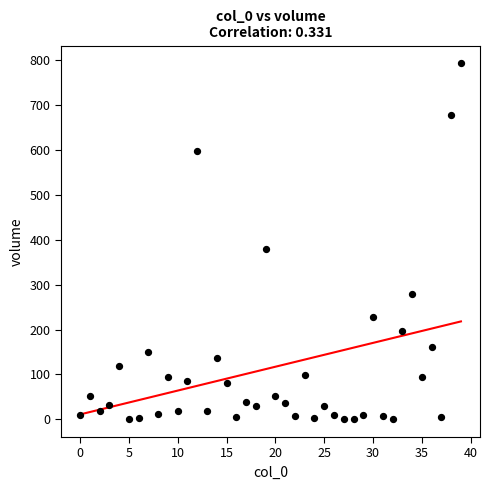

What Y value in the scatter plot is closest to 396?

380.0